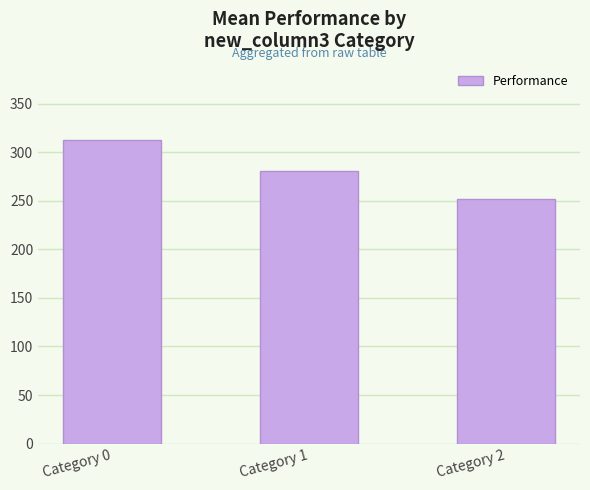

What is the change in value from Category 0 to Category 2?

-60.9